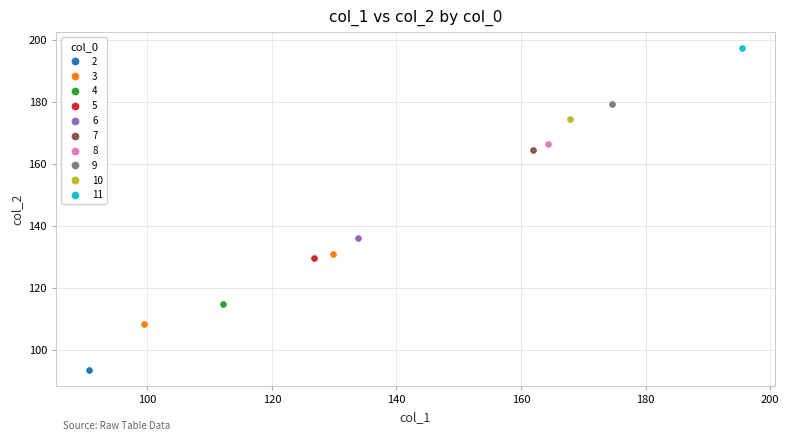

Which series reaches the maximum Y coordinate?

11